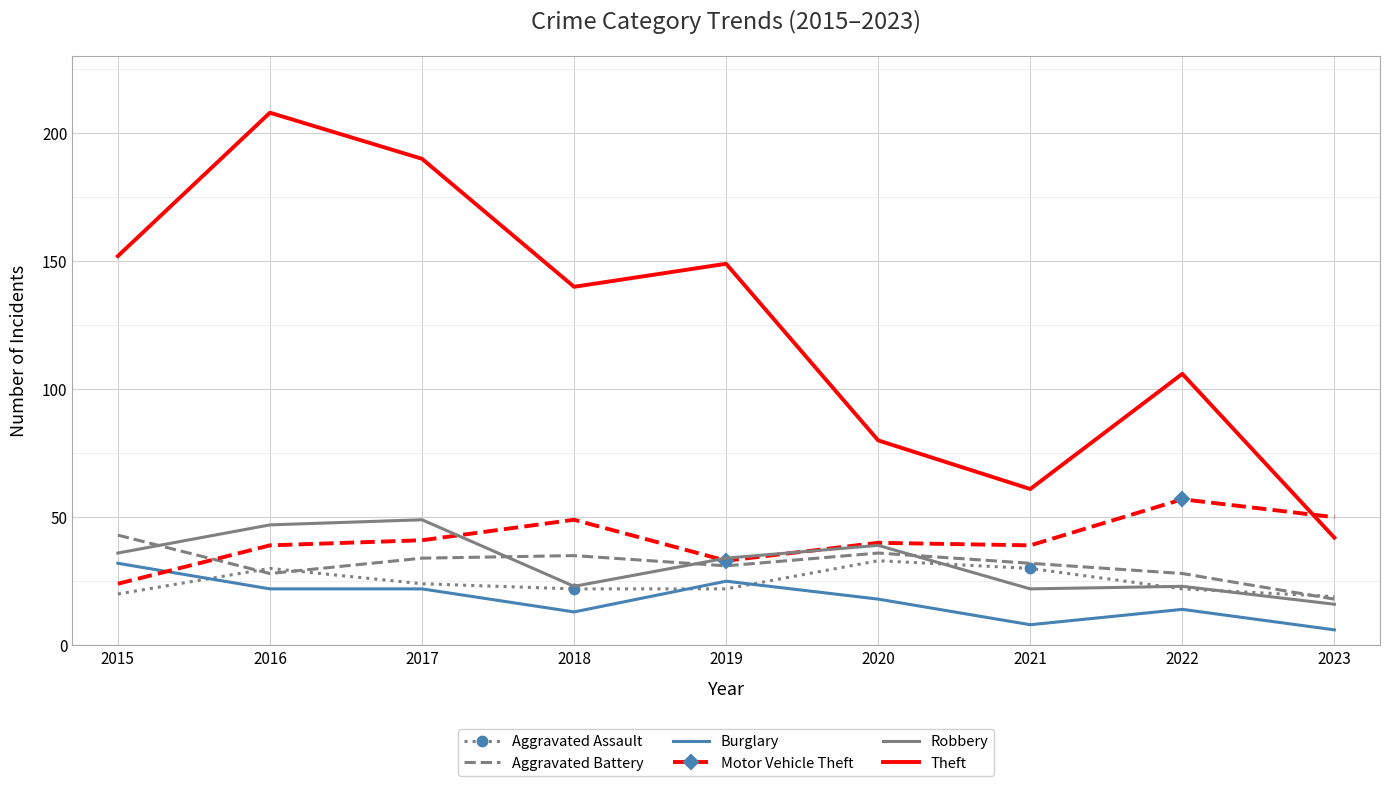

True or false: Motor Vehicle Theft has more than 1 points higher than both neighbors.

True